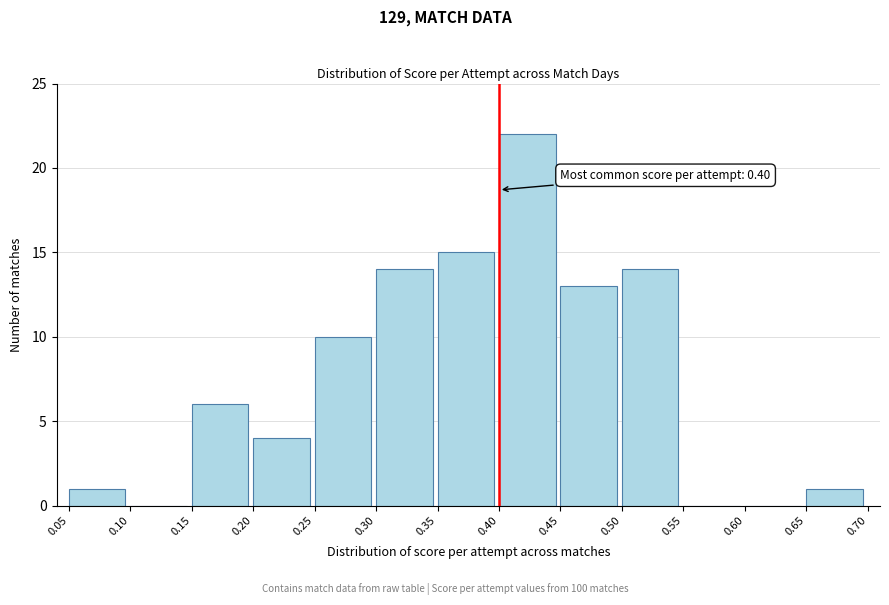

Over which range of the x-axis is the bar tallest?

0.40 to 0.45